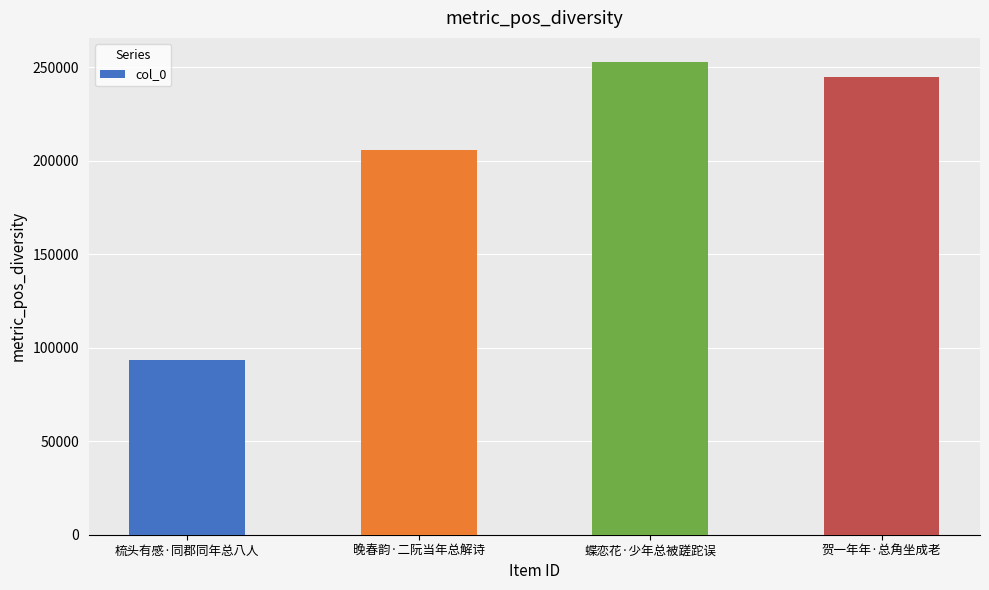

What is the sum of the values at 蝶恋花·少年总被蹉跎误 and 贺一年年·总角坐成老?

497809